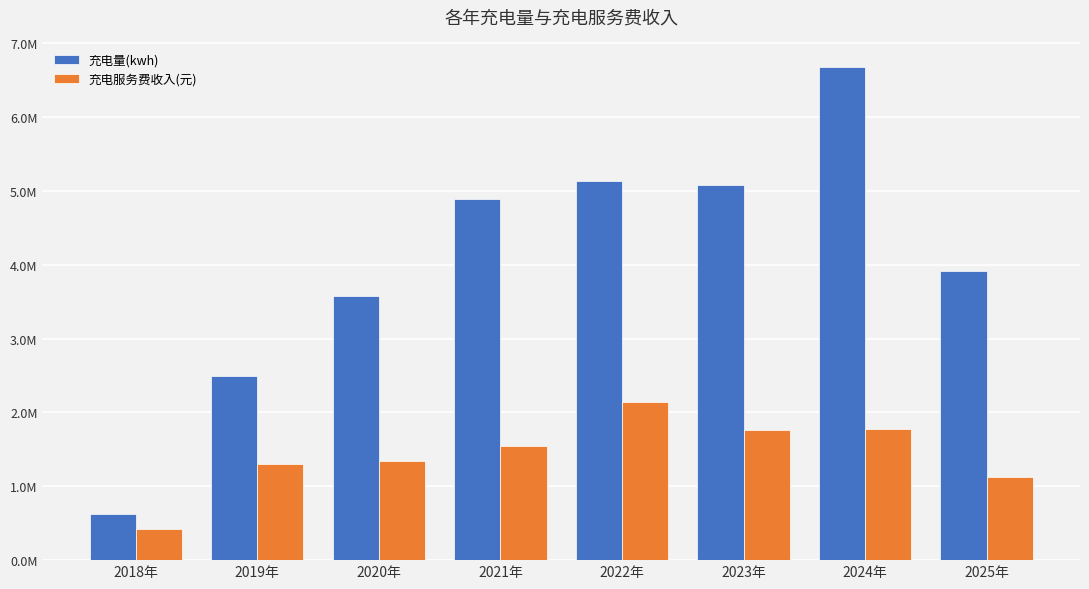

Which series has the widest spread of values?

充电量(kwh)